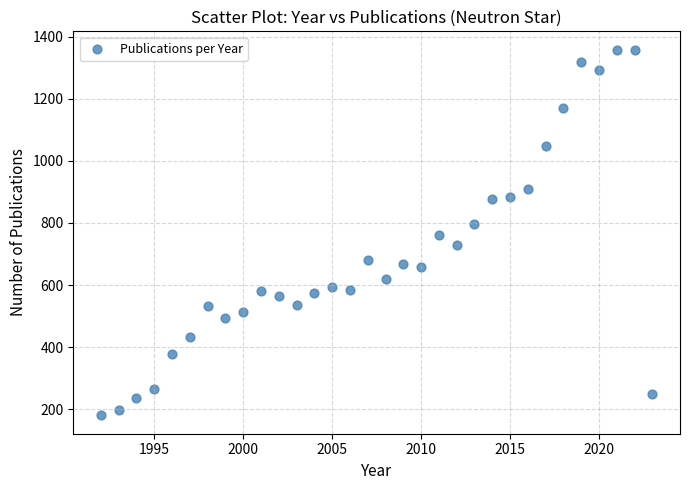

What is the range of Y values (max minus min)?

1178